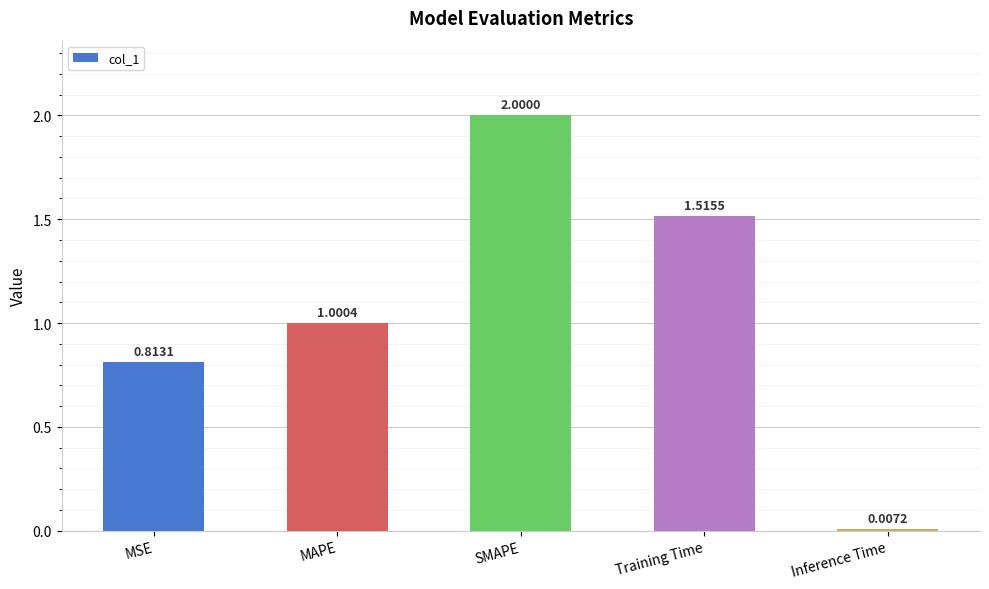

At which category does the chart reach its peak across all series?

SMAPE